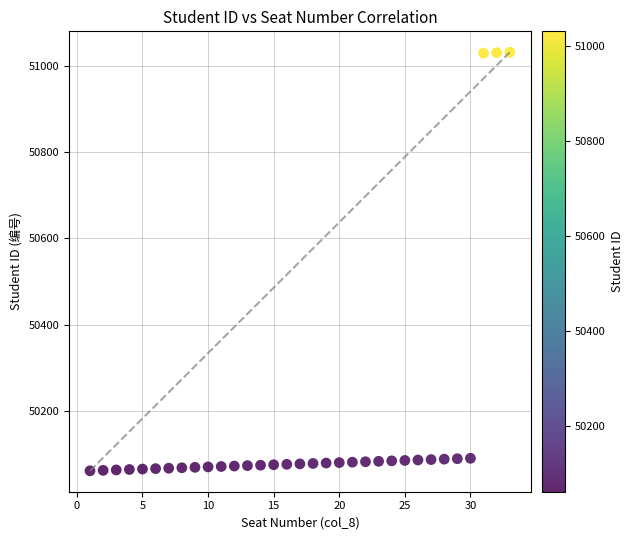

What is the range of X values (max minus min)?

32